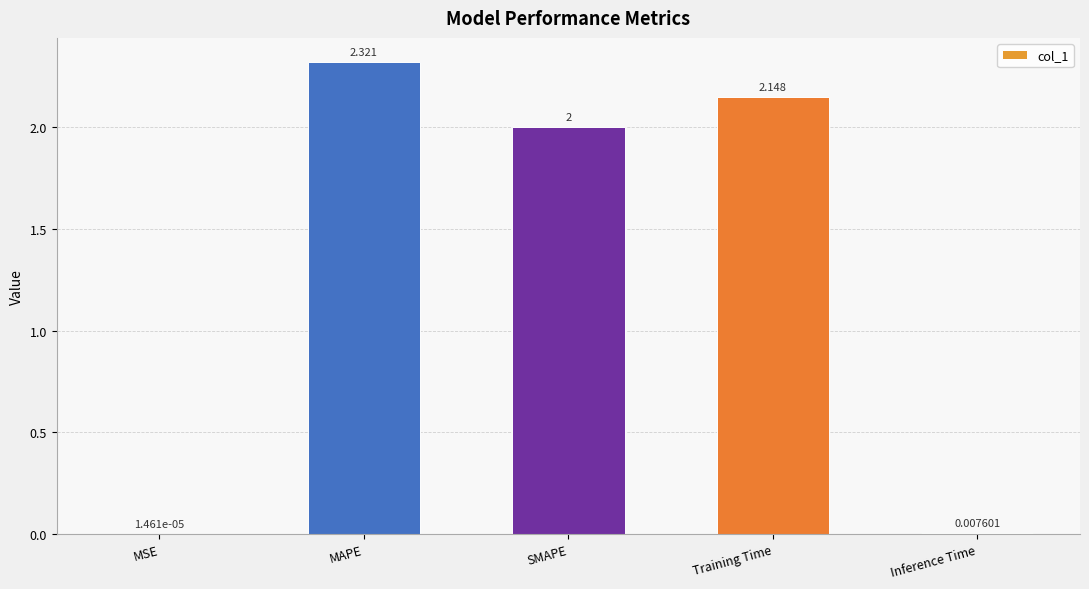

Are the bars horizontal?

No